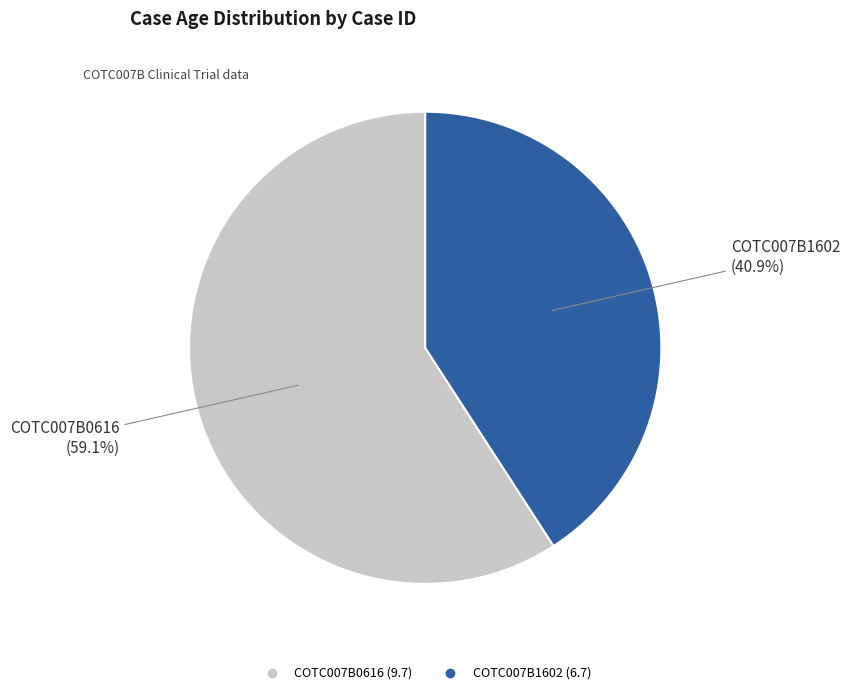

Which slice is the smallest?

COTC007B1602